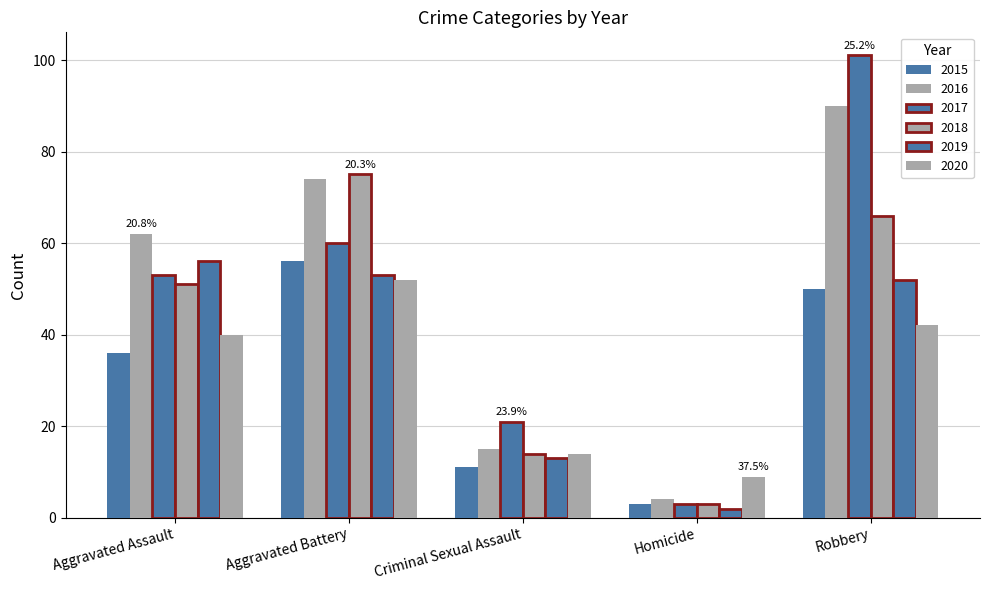

What is the sum of all 2015 values?

156